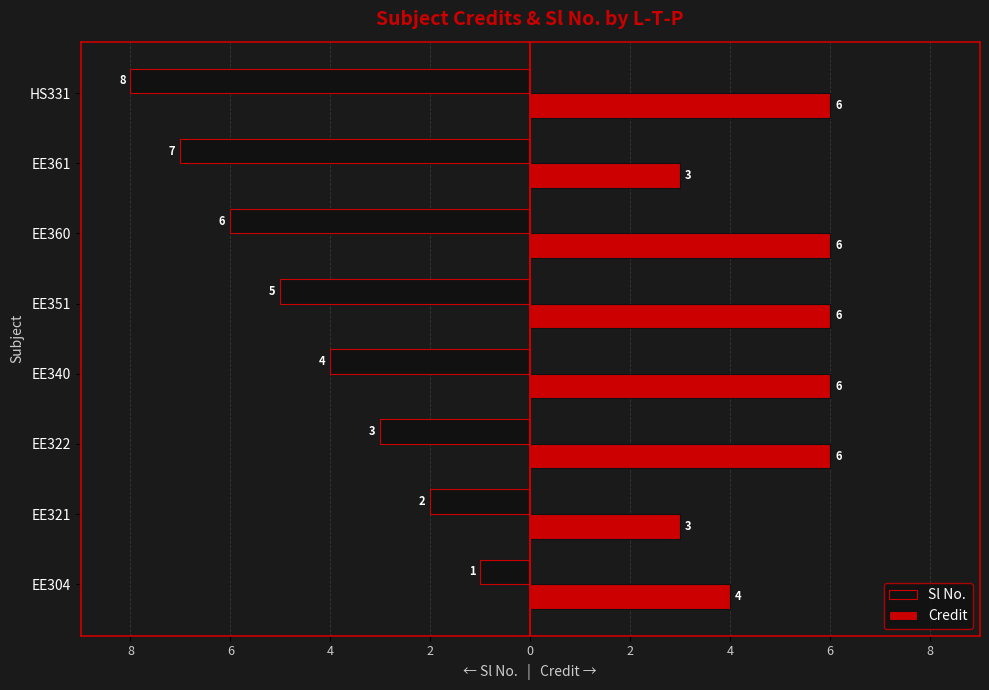

What are all the series names shown in the legend?

Sl No., Credit